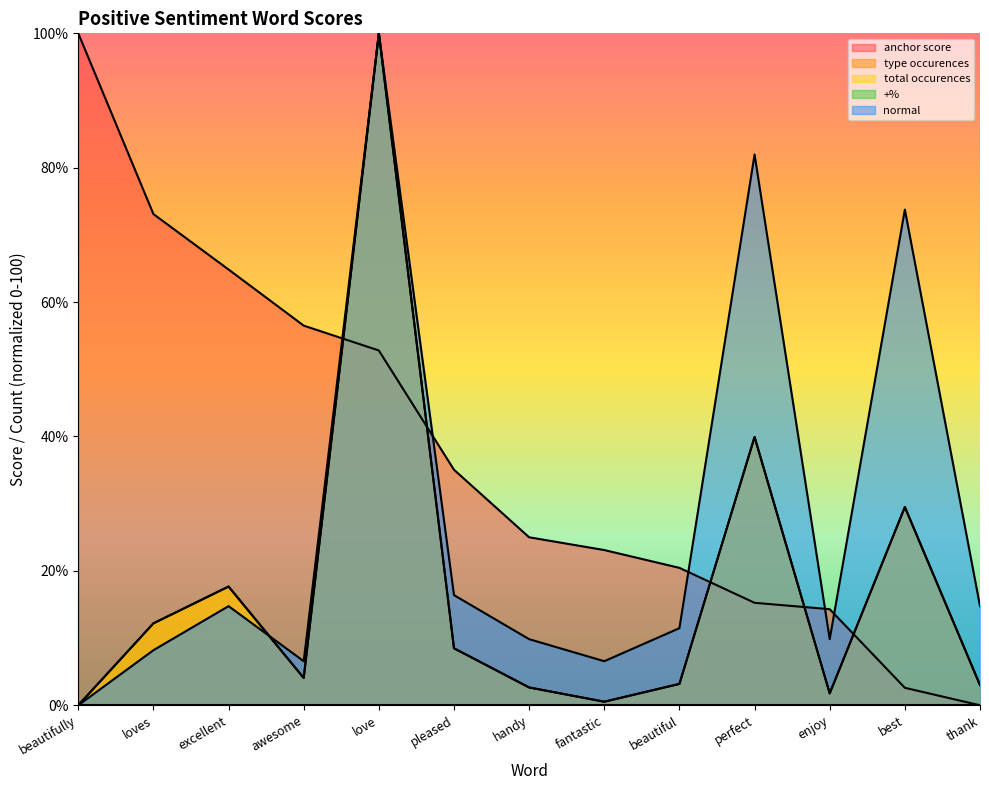

Which series ends up on top after the final intersection of normal and total occurences?

normal